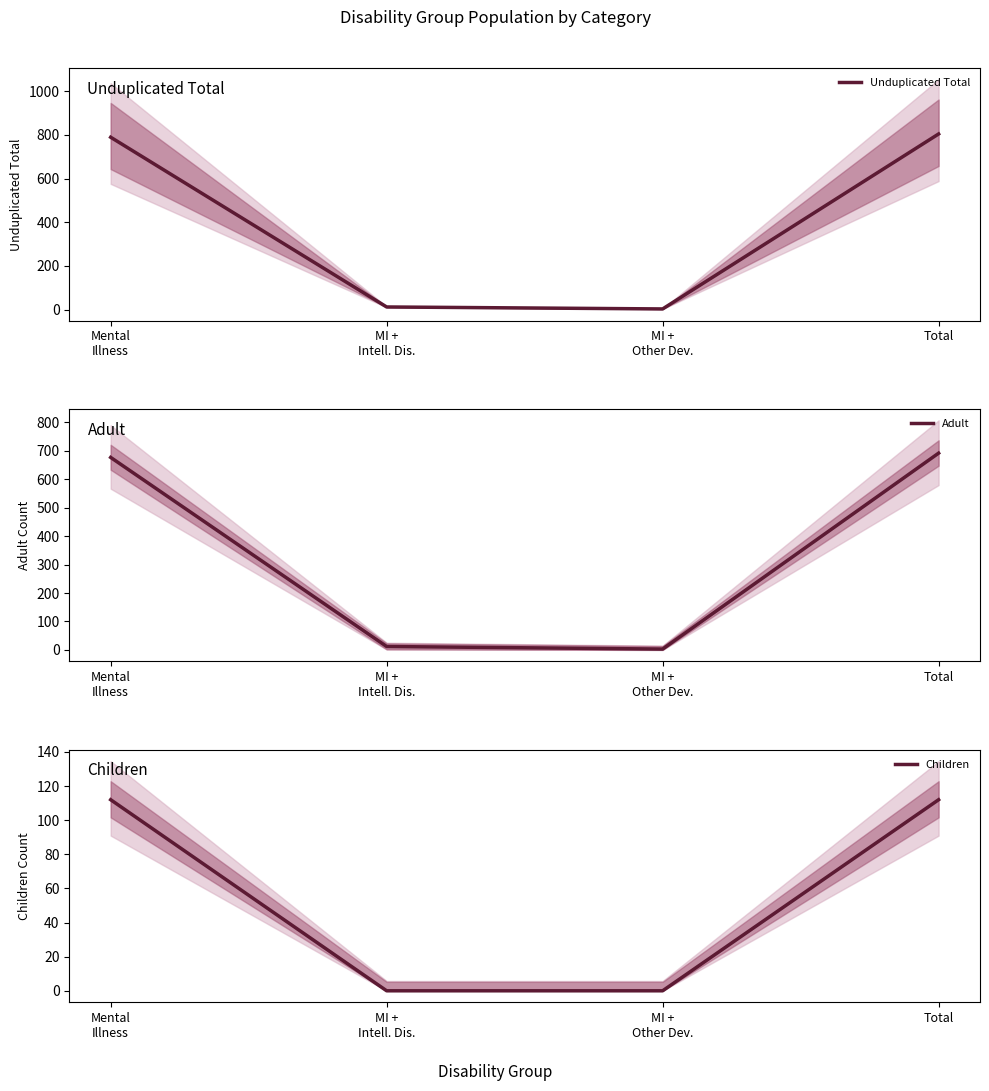

True or false: Adult and Children intersect in this chart.

False